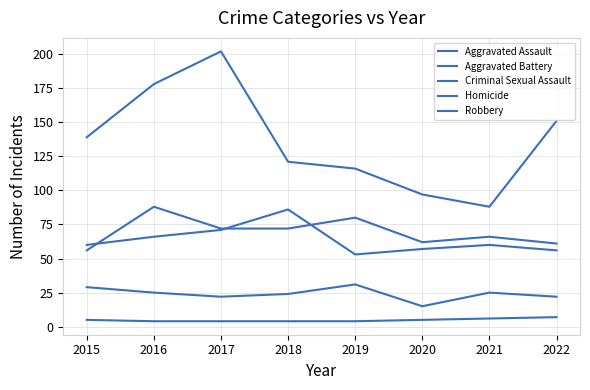

Does the chart display data point markers on the line(s)?

No